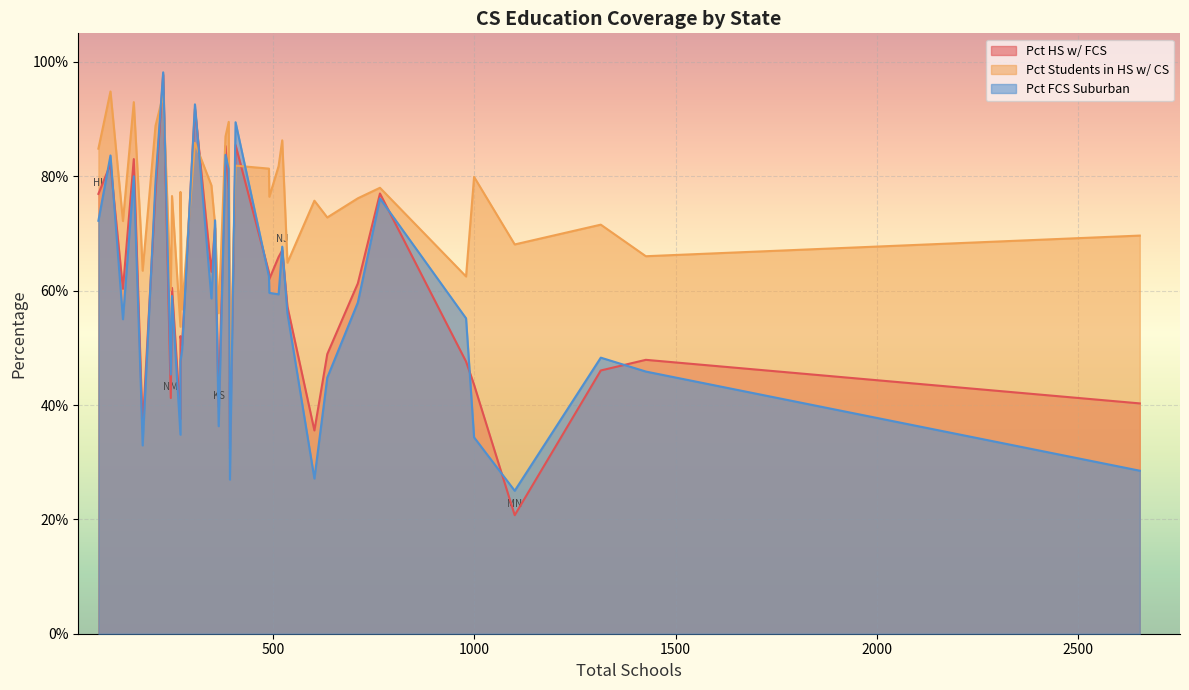

What is the difference between the Pct_FCS_Suburban values at LA and NC?

0.3